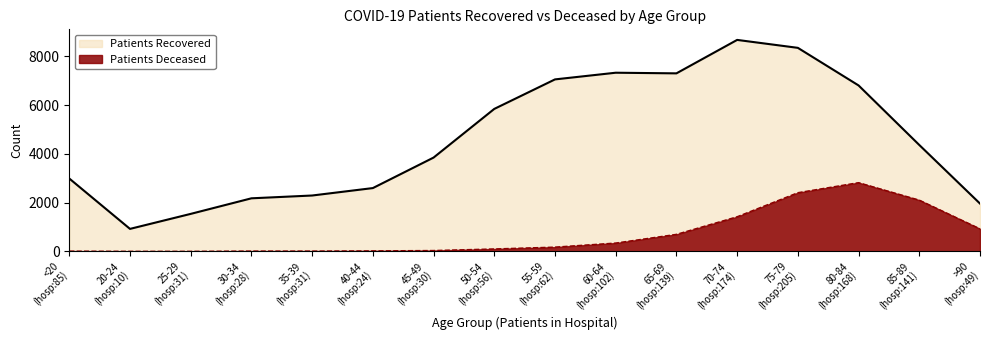

Does the chart have visible grid lines?

No